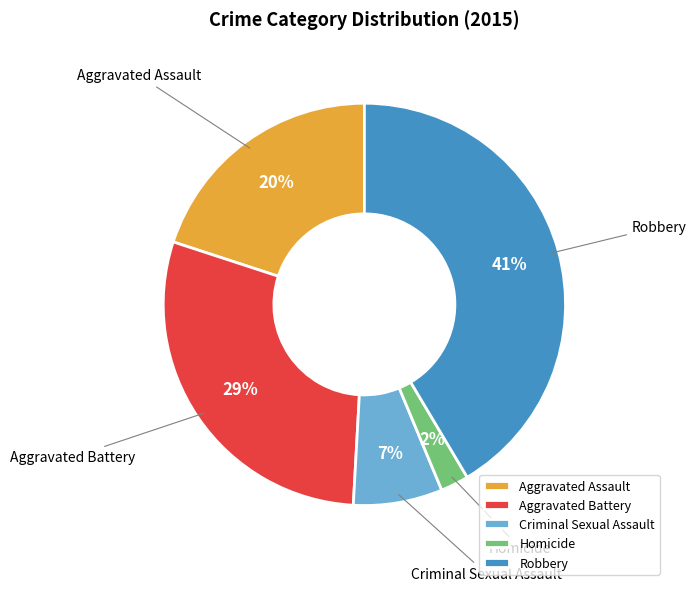

Combined, do Aggravated Battery and Criminal Sexual Assault account for over 50%?

No